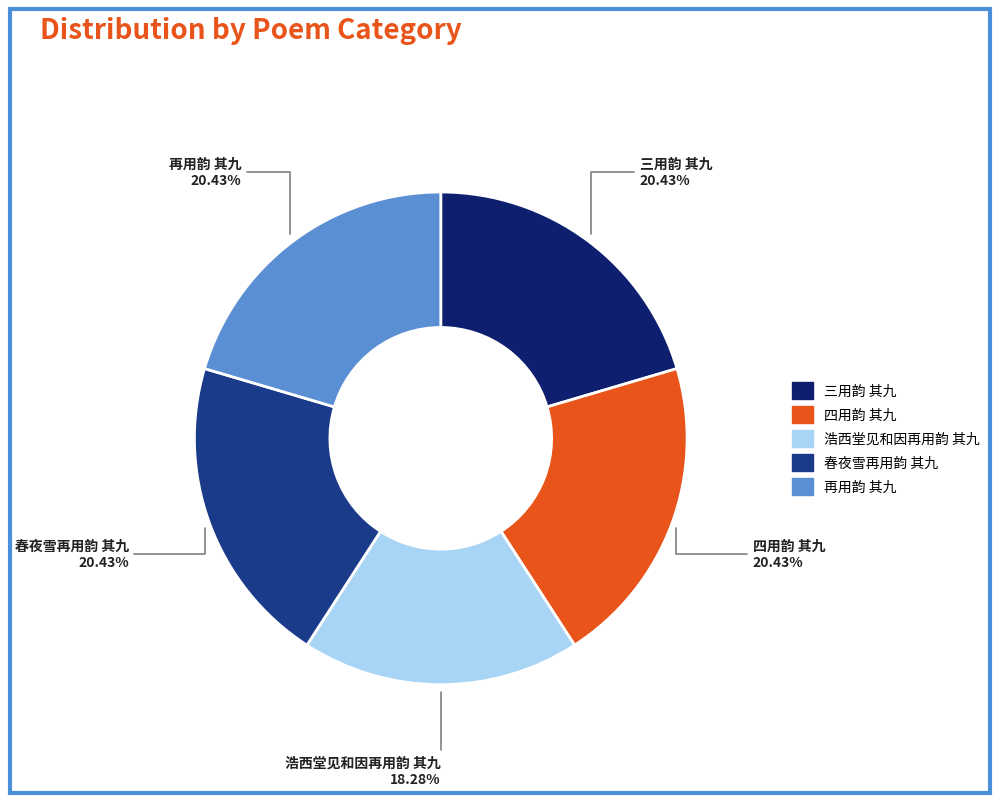

What percentage is the 再用韵 其九 slice, to the nearest percent?

20%